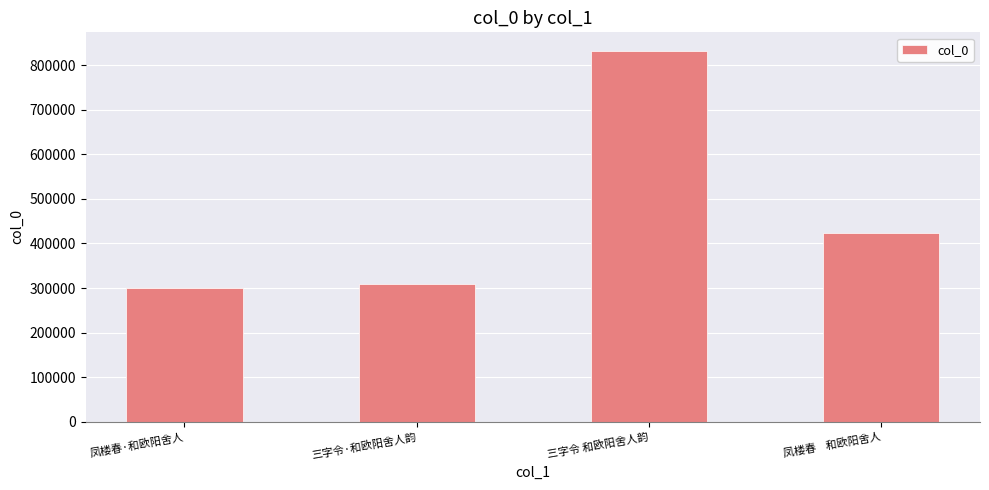

What is the maximum value shown in the chart?

832439